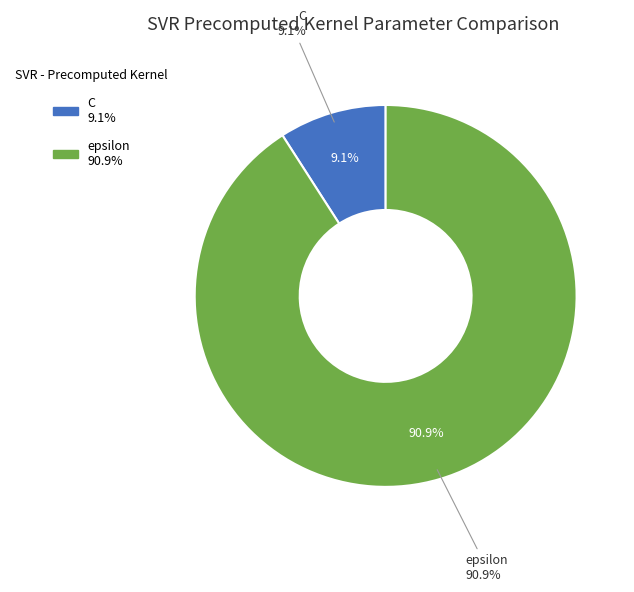

Is there any slice that represents more than half of the pie?

Yes